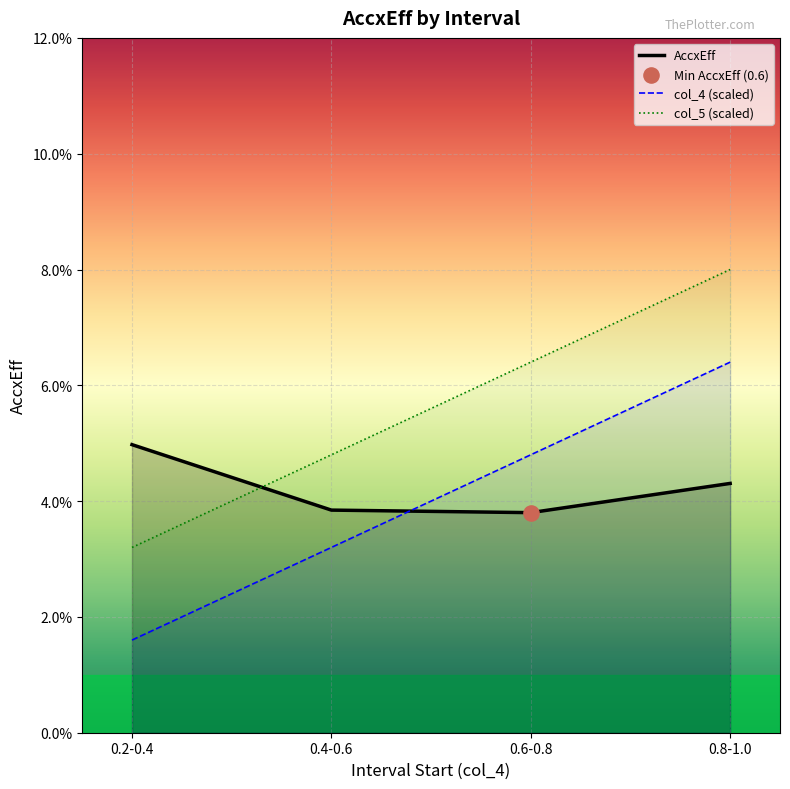

At how many categories does at least one series exceed 0?

4